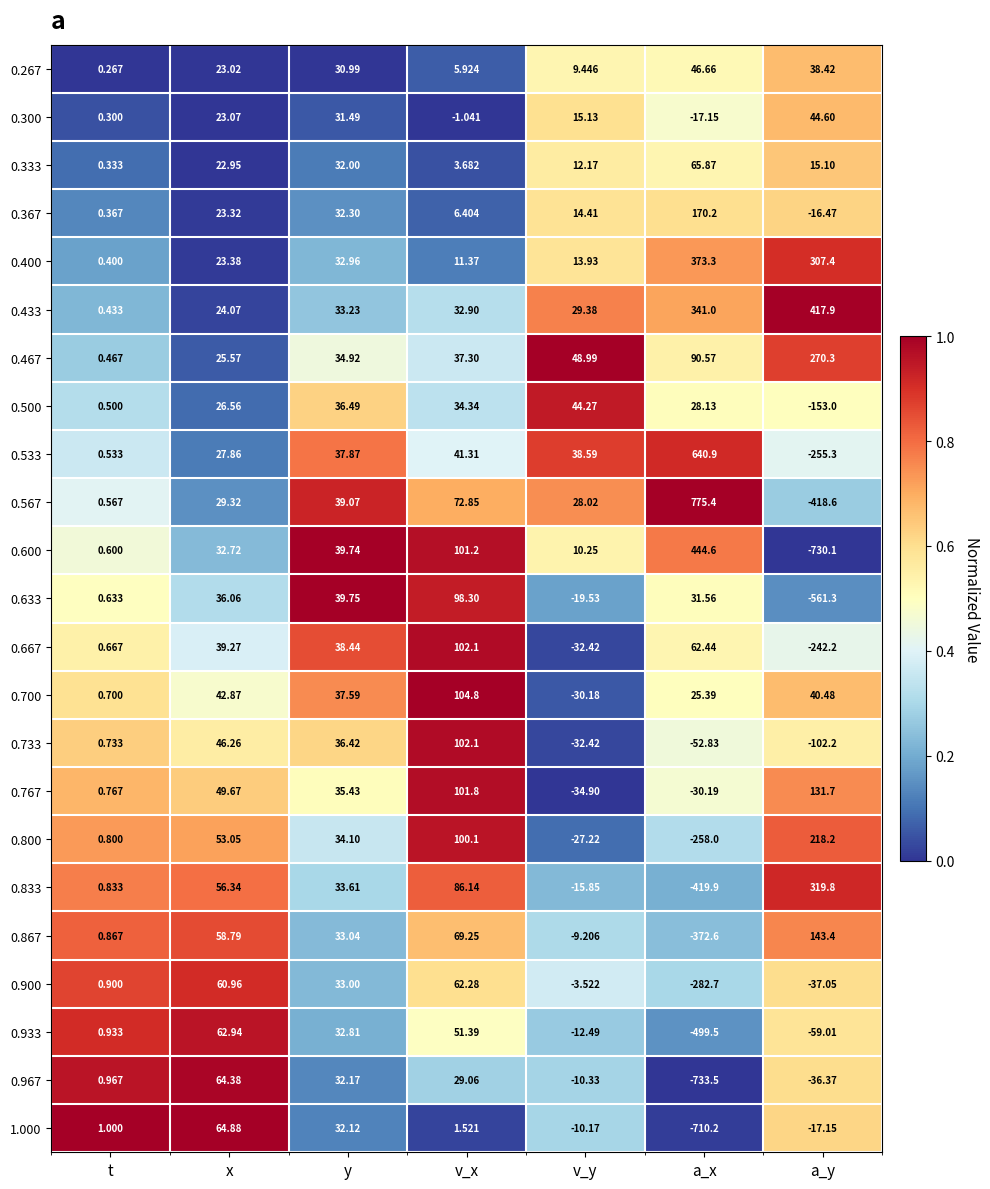

Rank the series at a_y from highest to lowest value.

0.433, 0.833, 0.400, 0.467, 0.800, 0.867, 0.767, 0.300, 0.700, 0.267, 0.333, 0.367, 1.000, 0.967, 0.900, 0.933, 0.733, 0.500, 0.667, 0.533, 0.567, 0.633, 0.600